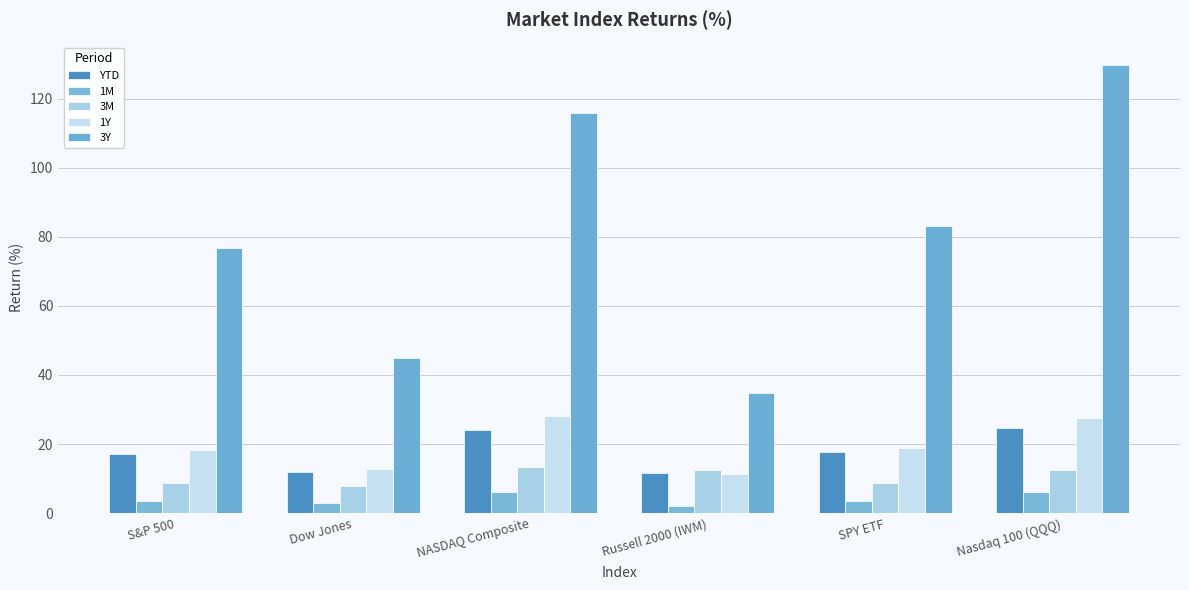

At how many categories does at least one series exceed 115?

2